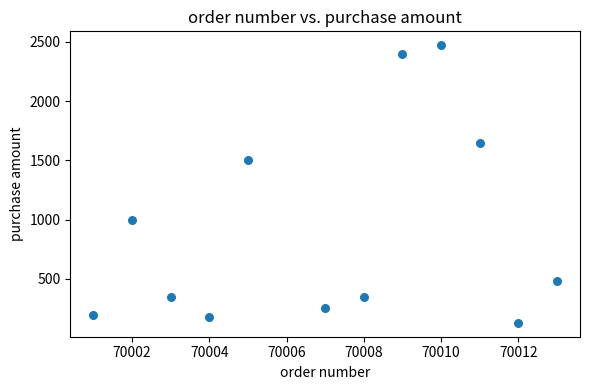

What is the average Y value?

910.8